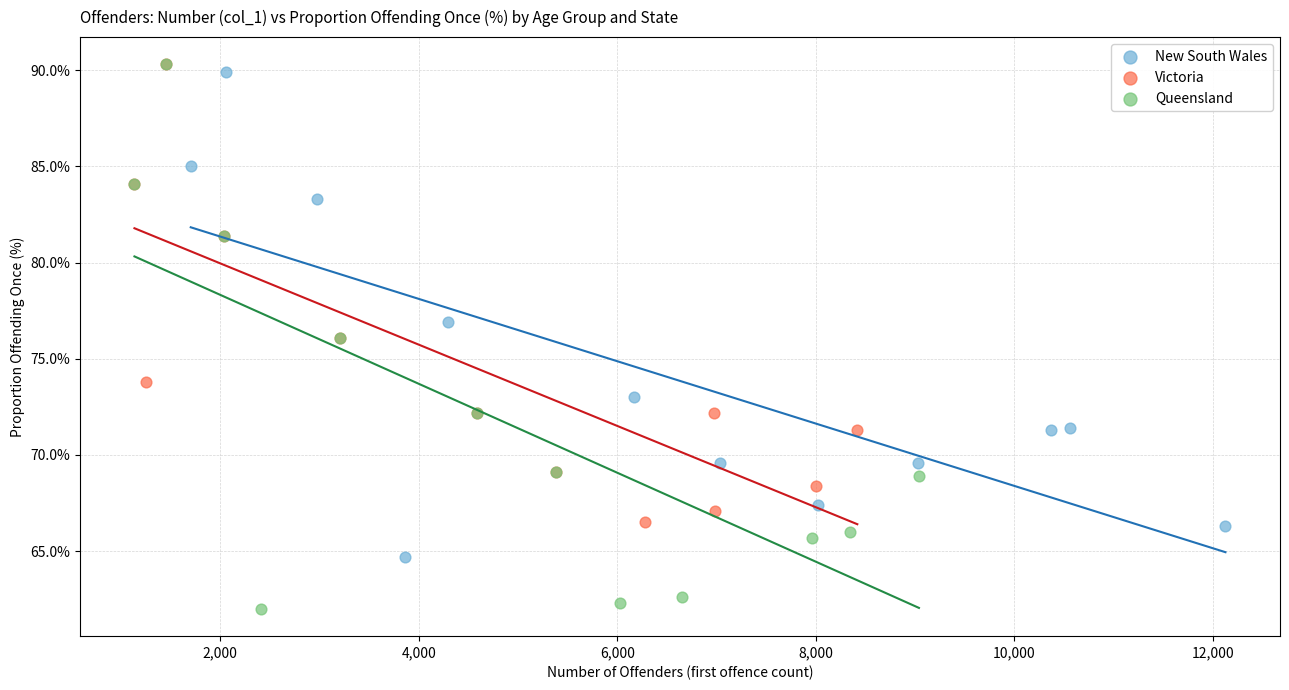

Which series has the widest spread of Y values?

Queensland